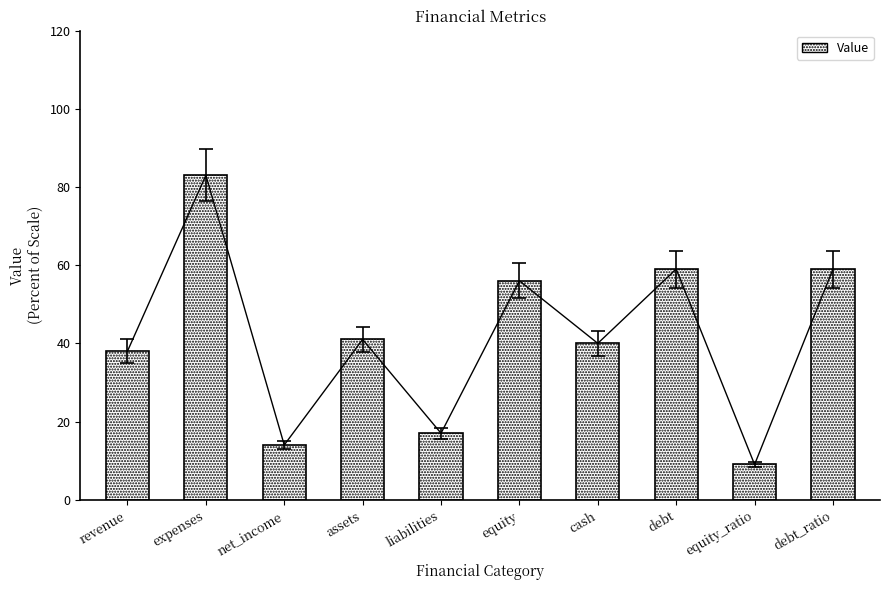

Which has a higher value, cash or net_income?

cash